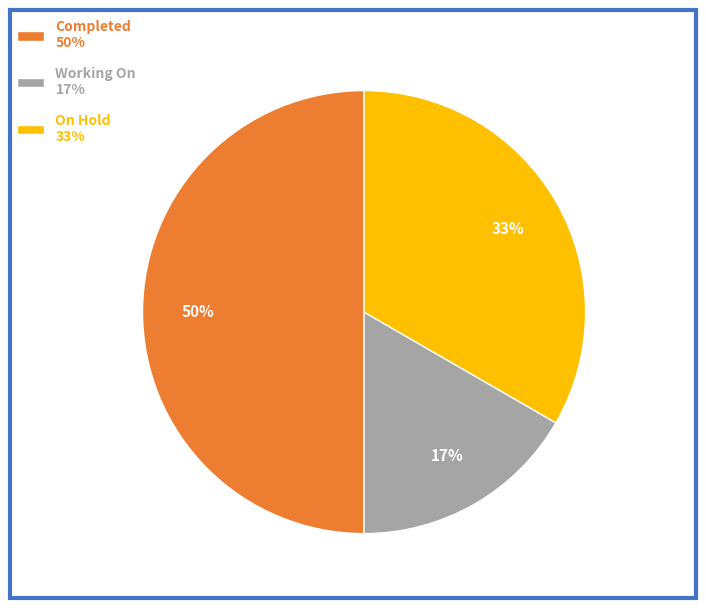

Count the number of slices in the pie.

3